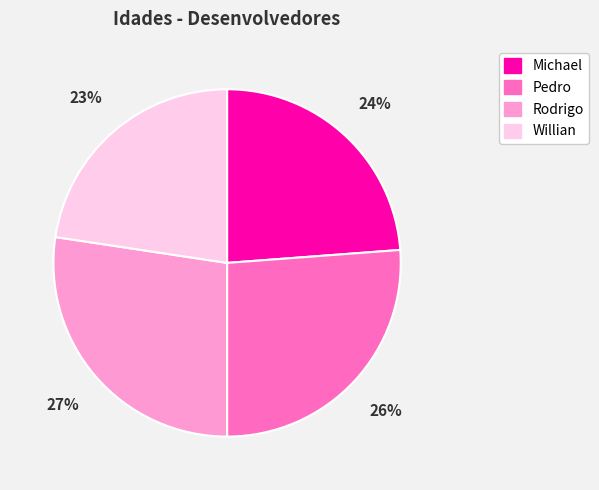

Combined, do Rodrigo and Michael account for over 50%?

Yes